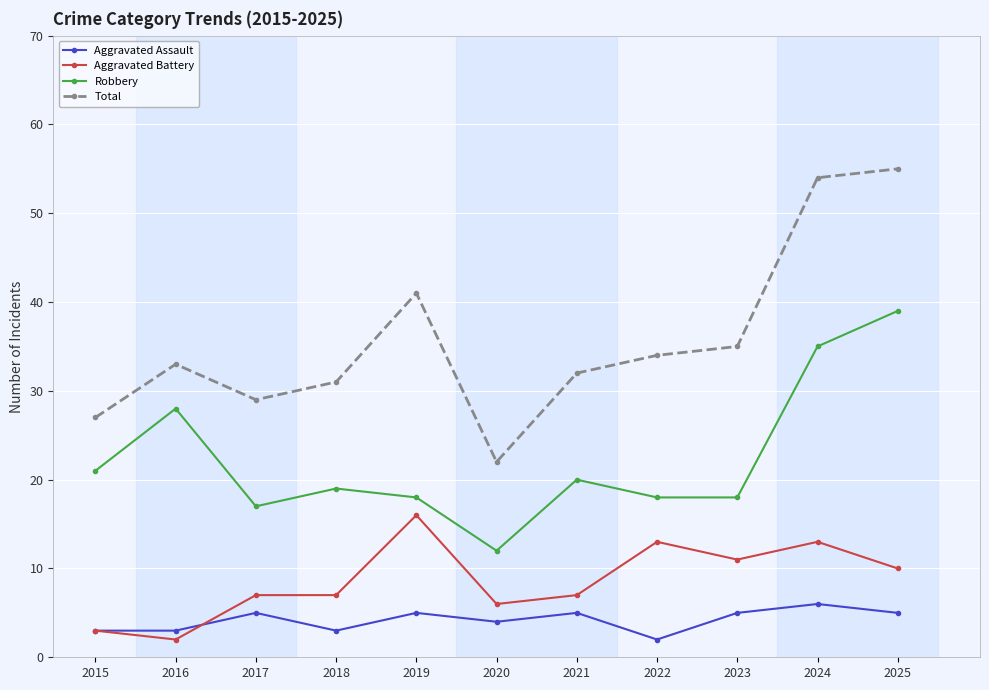

What is the minimum value for Aggravated Battery?

2